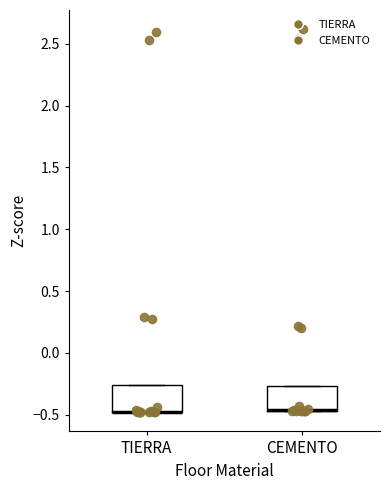

Reading left to right, read every box against the y-axis: the position of its median line, the range the box covers, and the ends of its whiskers. The values are not printed on the chart, so give them approximately, as read against the axis.

TIERRA: median -0.50 (drawn on the box's lower edge), box -0.50 to -0.25, whiskers -0.50 to -0.25
CEMENTO: median -0.45 (drawn on the box's lower edge), box -0.45 to -0.25, whiskers -0.45 to -0.25